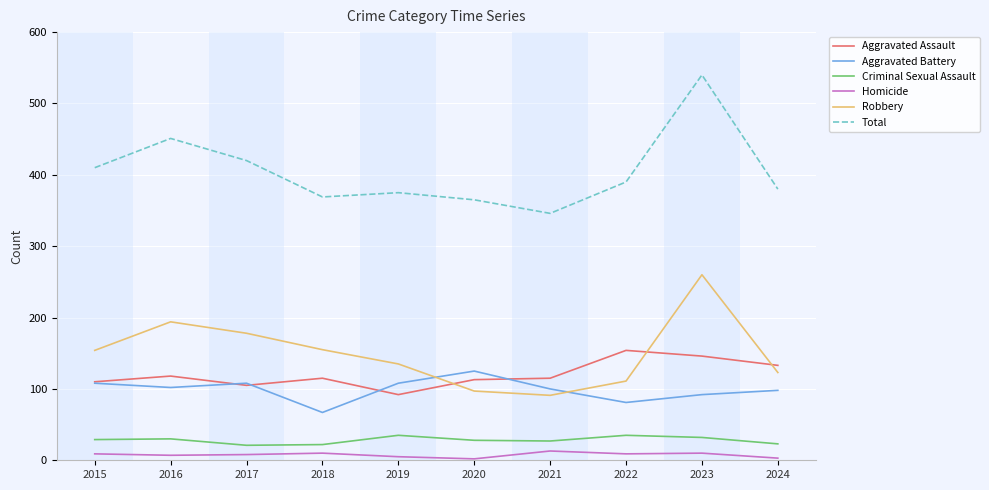

Is the value of Homicide at 2020 greater than the value of Total at 2023?

No